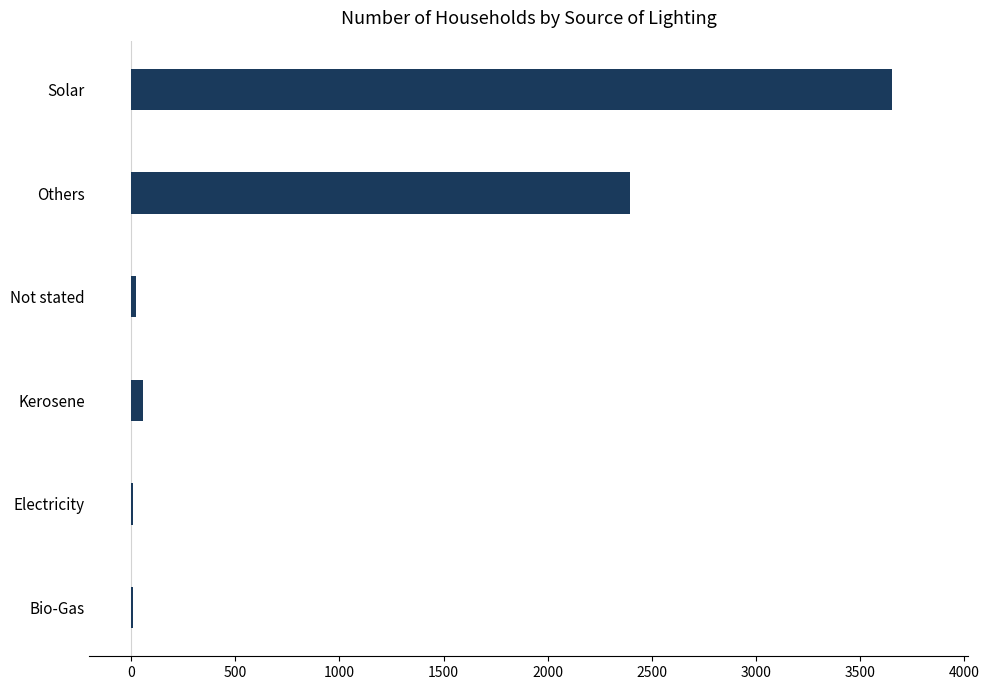

Which category has the highest value across all series?

Solar